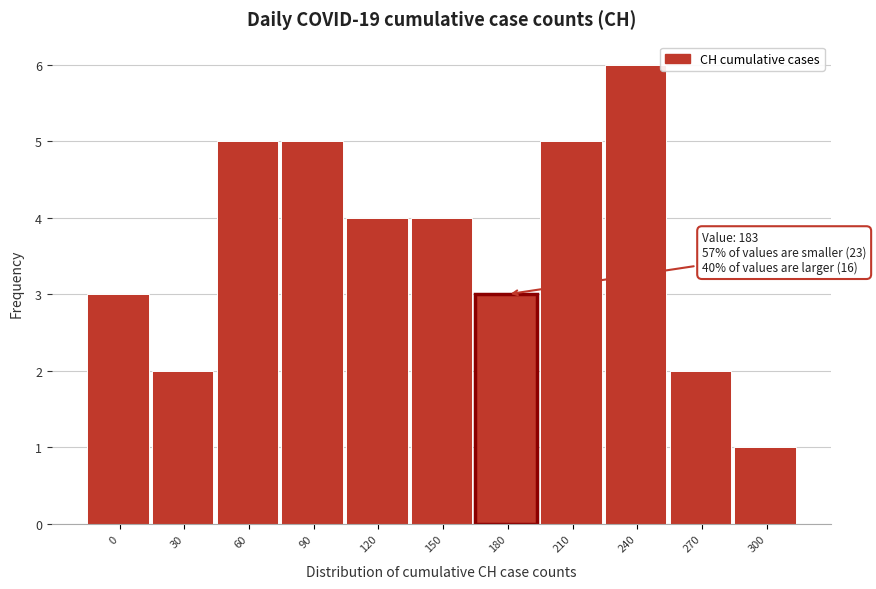

Reading right to left, list all the values displayed in this chart.

300=1	270=2	240=6	210=5	180=3	150=4	120=4	90=5	60=5	30=2	0=3